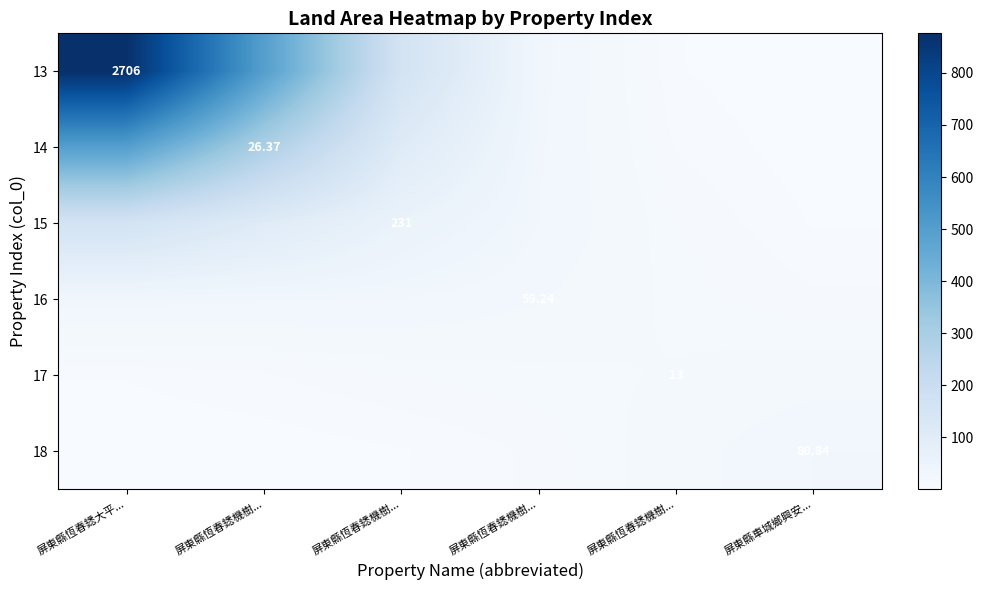

What is the average value of the 17 series?

11.2